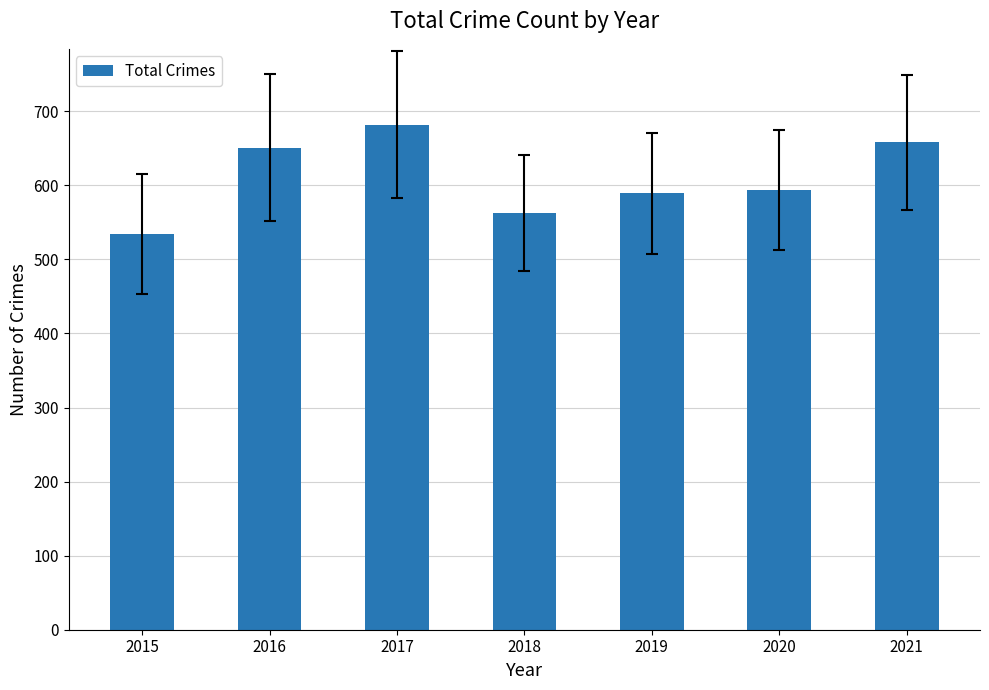

The chart shows a value of 651 at 2016. True or false?

True